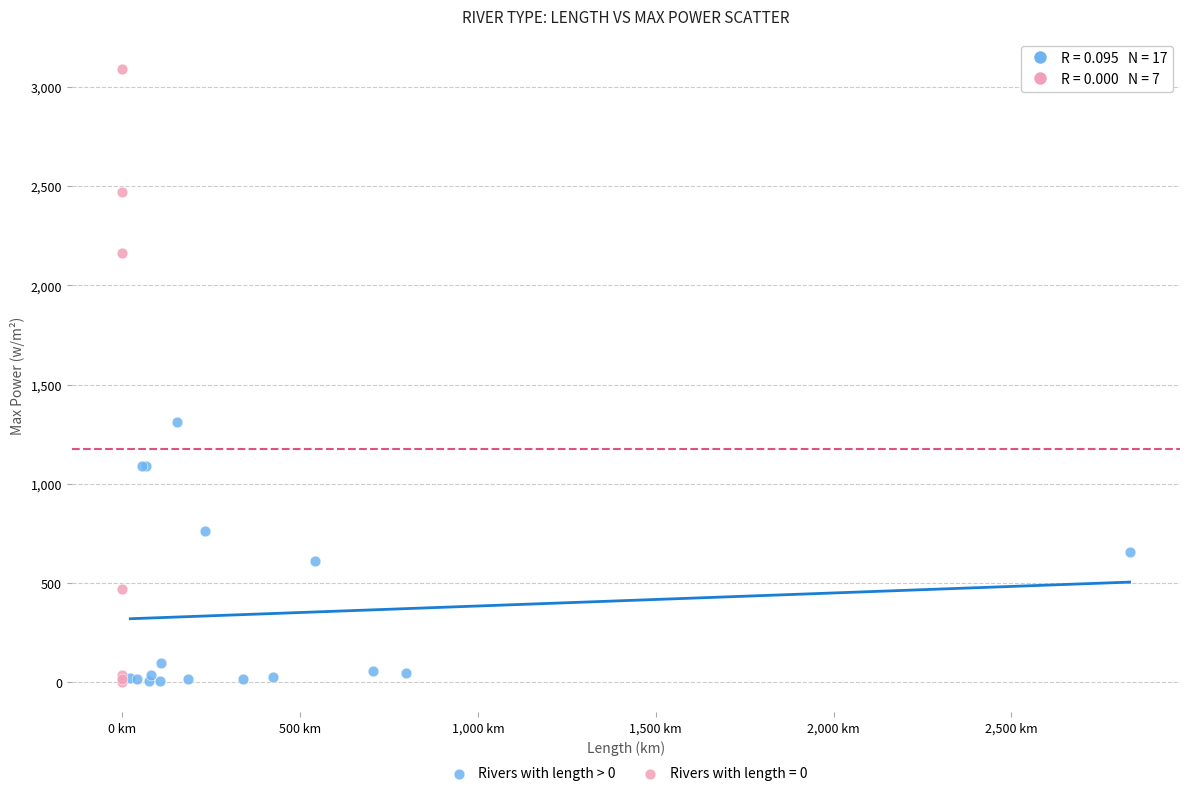

Which series contains the highest Y value?

Rivers with length = 0